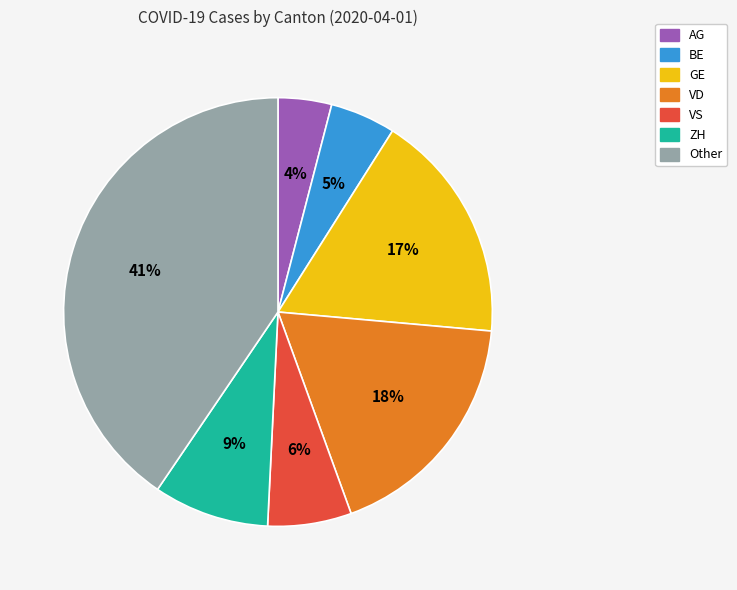

What percentage is the AG slice, to the nearest percent?

4%